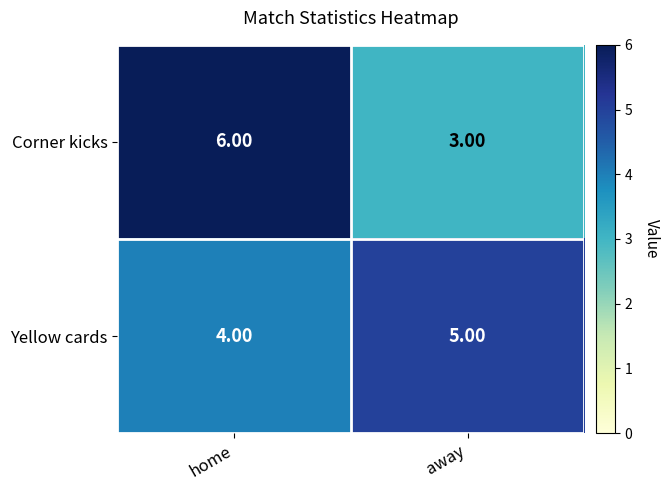

Rank the series by their maximum value, from lowest to highest.

Yellow cards, Corner kicks